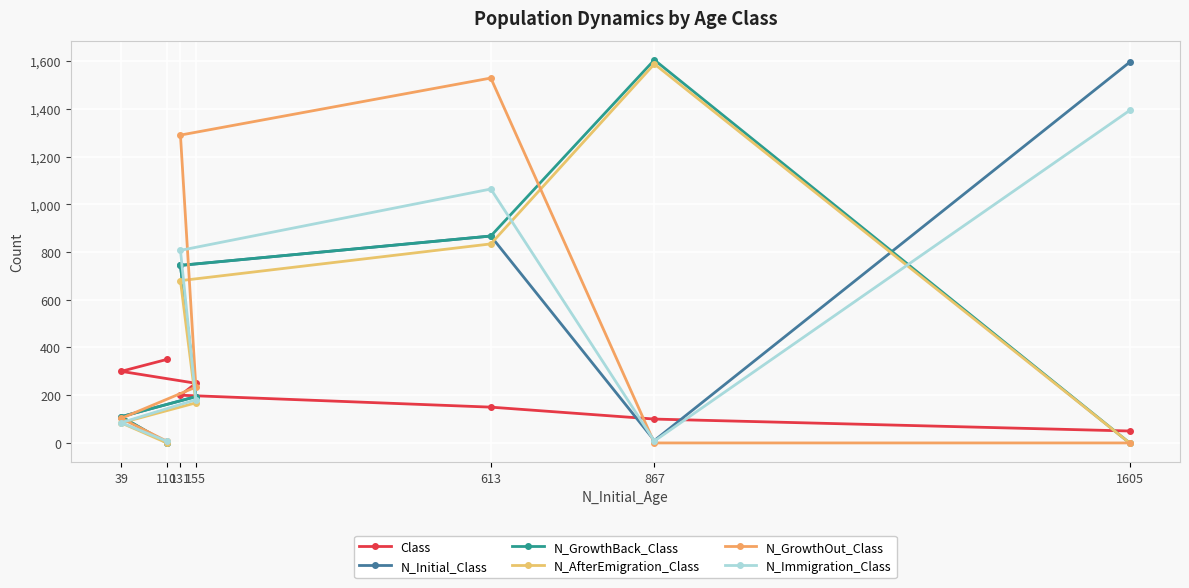

True or false: N_Immigration_Class has more than 0 points higher than both neighbors.

True